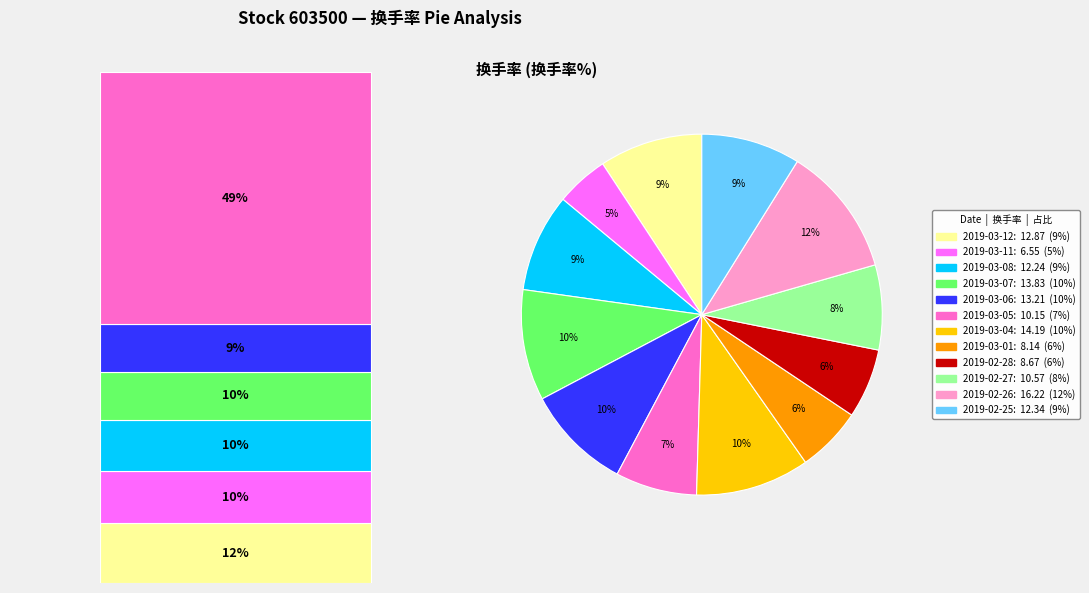

Does any single category account for the majority?

No